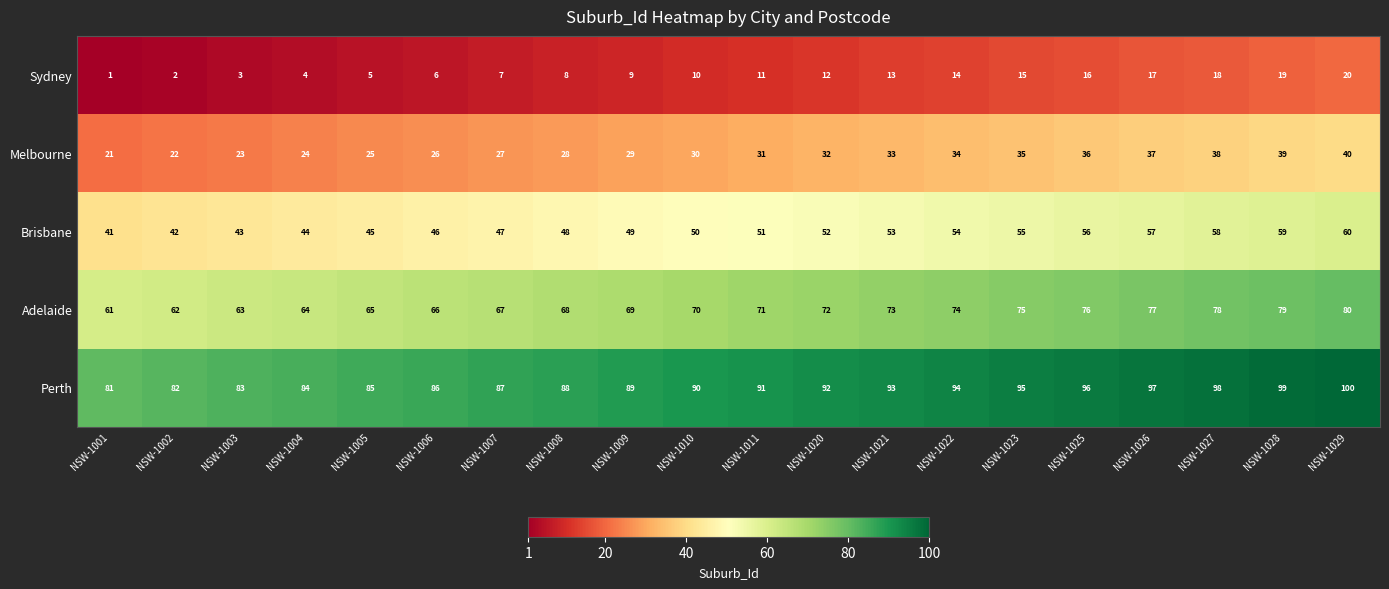

What is the spread (max minus min) of values at NSW-1009?

80